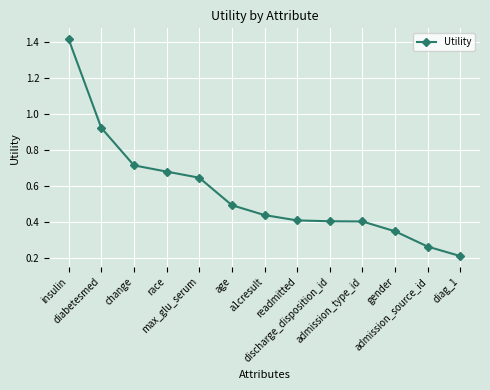

At which category does the chart reach its peak across all series?

insulin